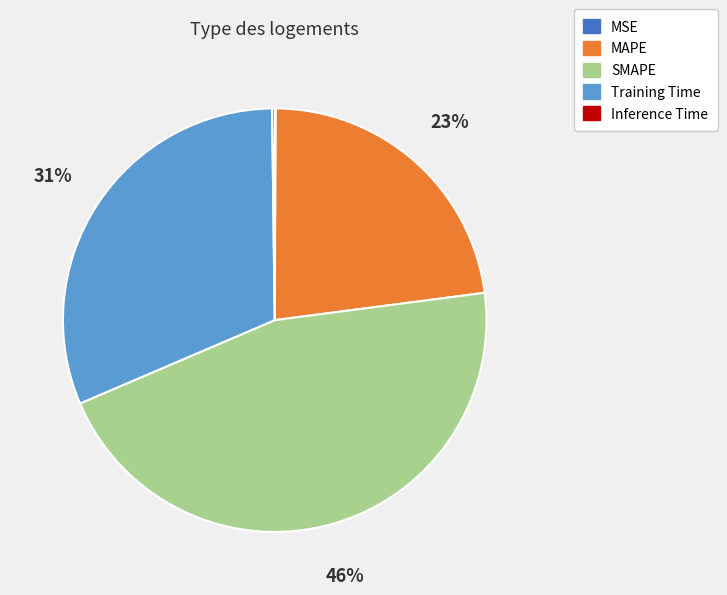

To the nearest percent, what portion does SMAPE represent?

46%